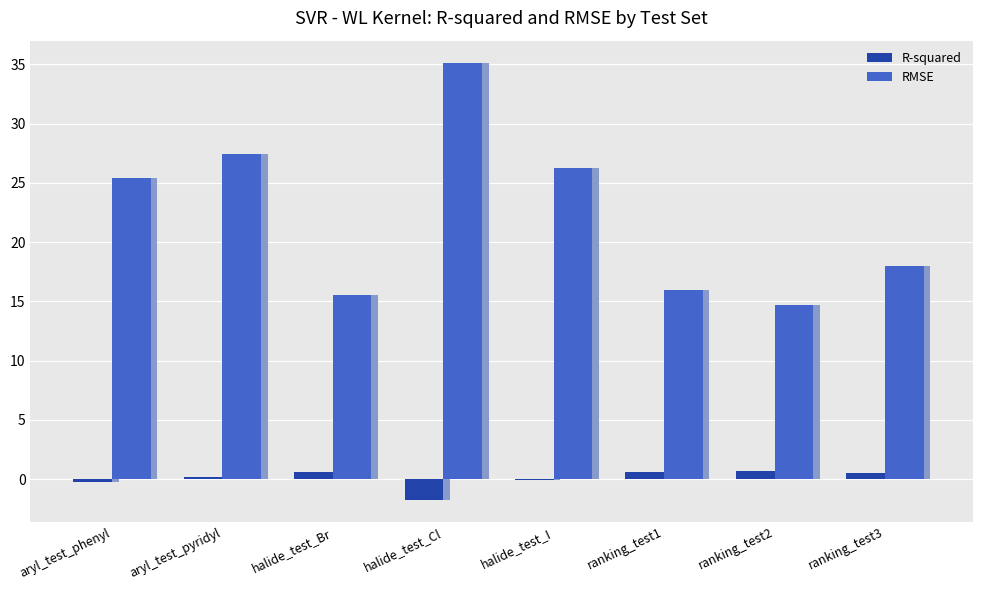

Rank the series at halide_test_Cl from highest to lowest value.

RMSE, R-squared